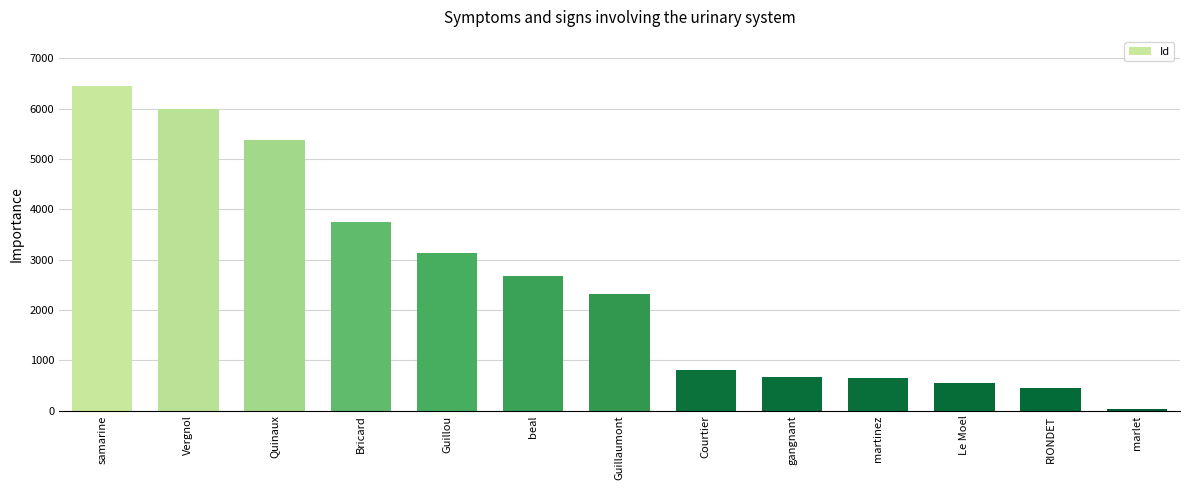

Which label corresponds to the smallest value in the chart?

marlet